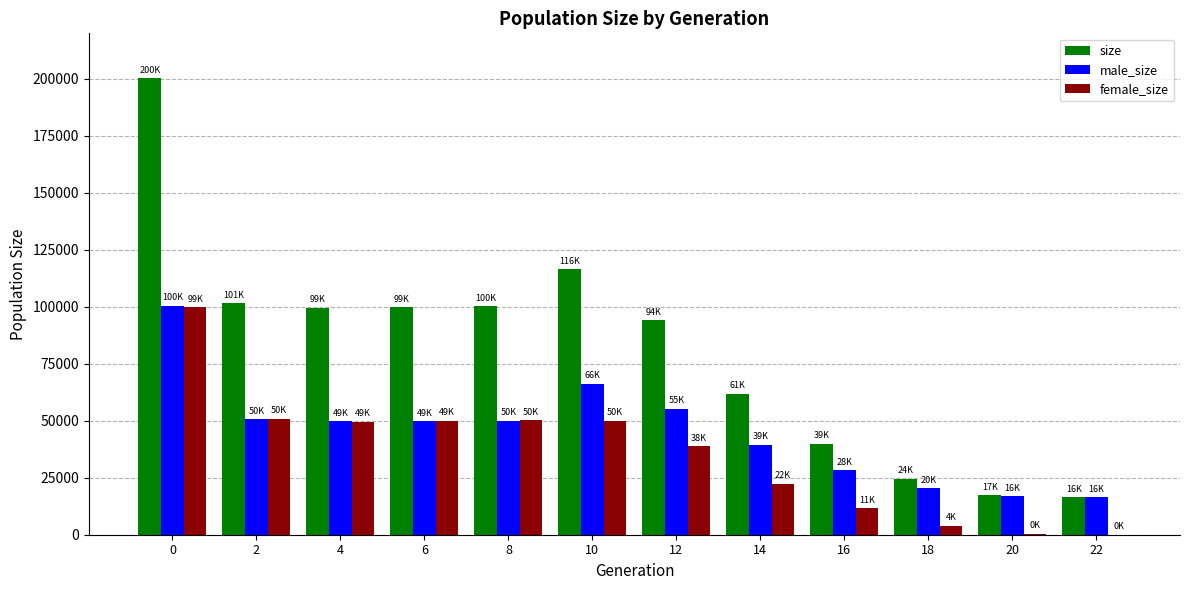

What is the greatest value displayed?

200322